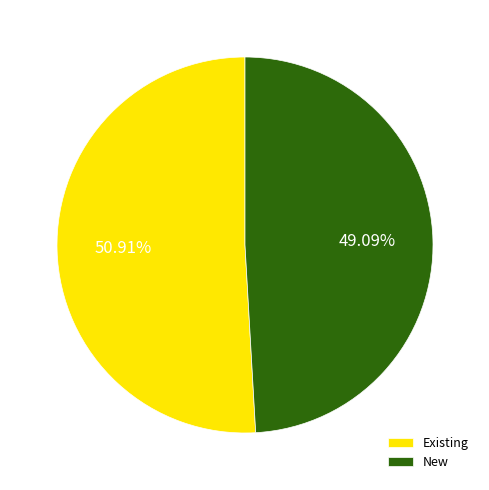

Which has a higher value, New or Existing?

Existing